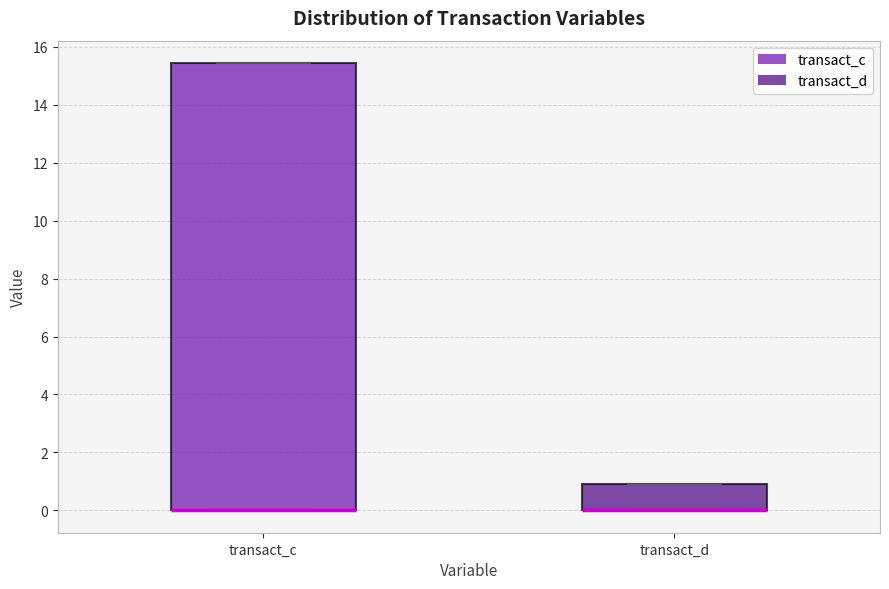

Reading left to right, read every box against the y-axis: the position of its median line, the range the box covers, and the ends of its whiskers. The values are not printed on the chart, so give them approximately, as read against the axis.

transact_c: median 0.0 (drawn on the box's lower edge), box 0.0 to 15.4, whiskers 0.0 to 15.4
transact_d: median 0.0 (drawn on the box's lower edge), box 0.0 to 0.8, whiskers 0.0 to 0.8